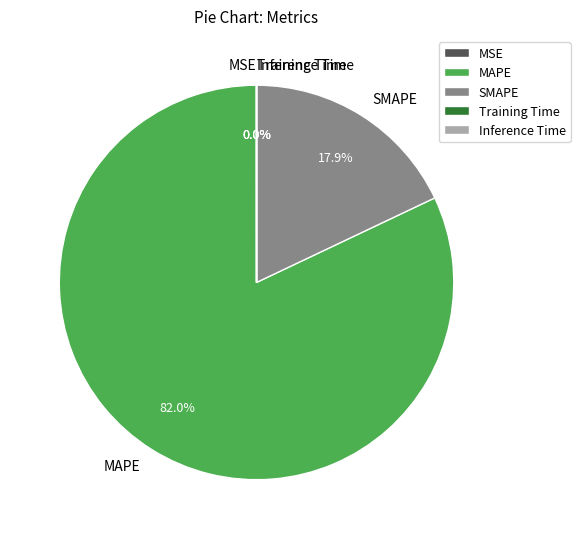

Which category has the biggest portion of the pie?

MAPE